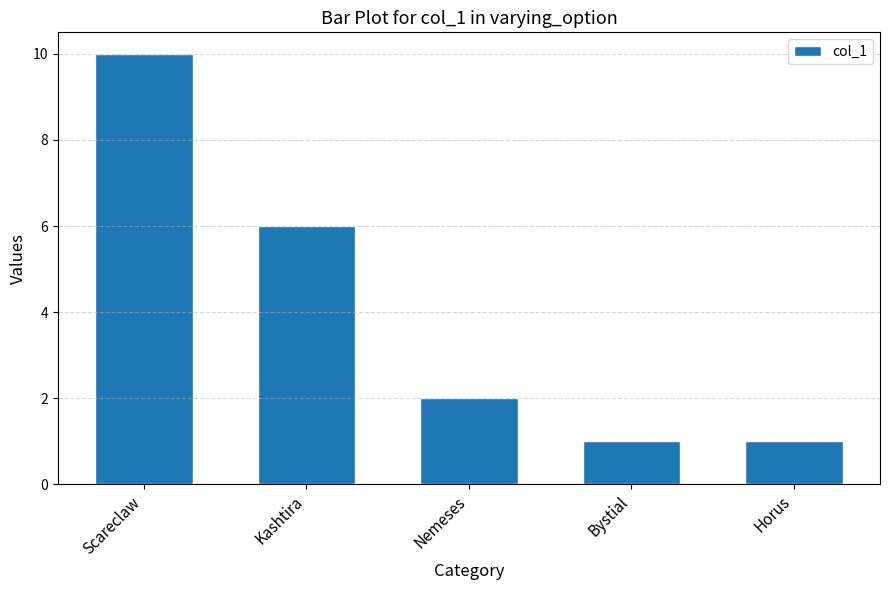

The chart shows a value of 2 at Horus. True or false?

False